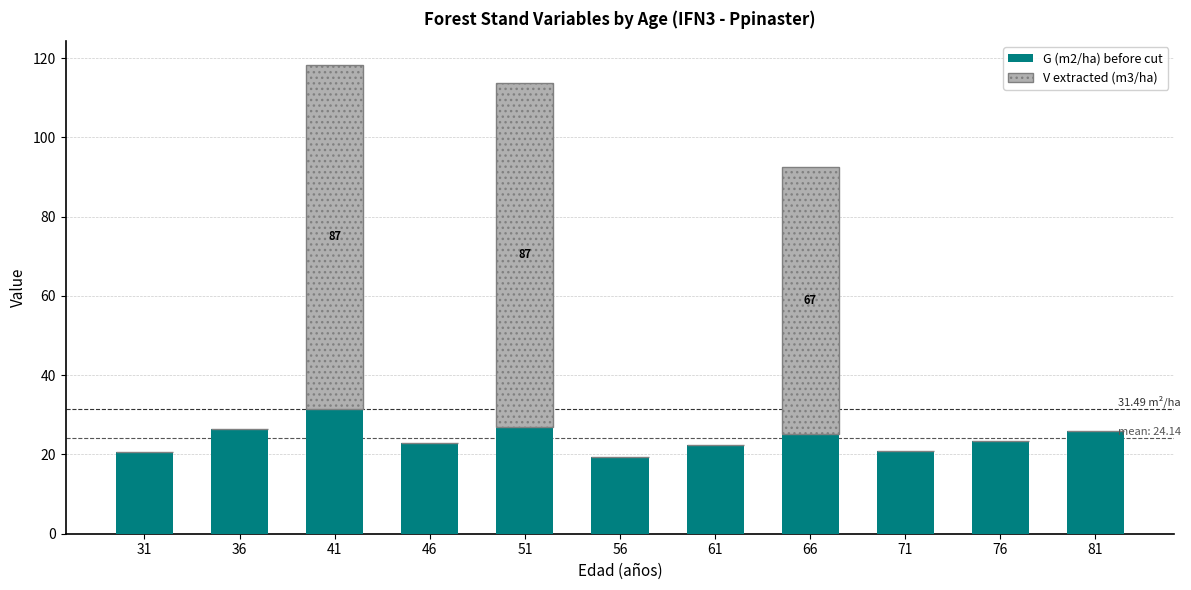

Count the number of data series in this chart.

2